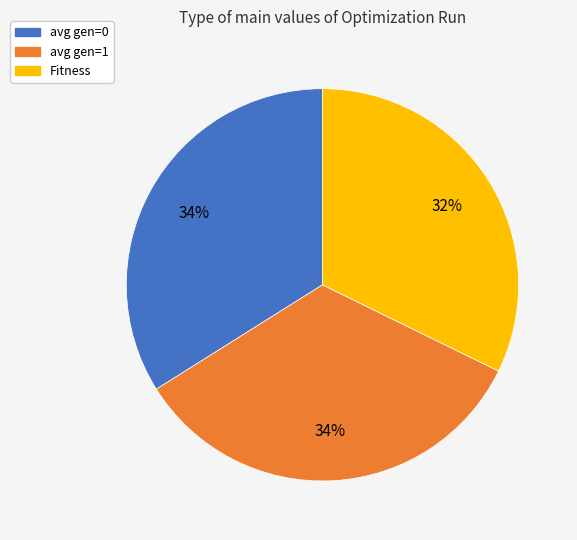

Is there any slice that represents more than half of the pie?

No